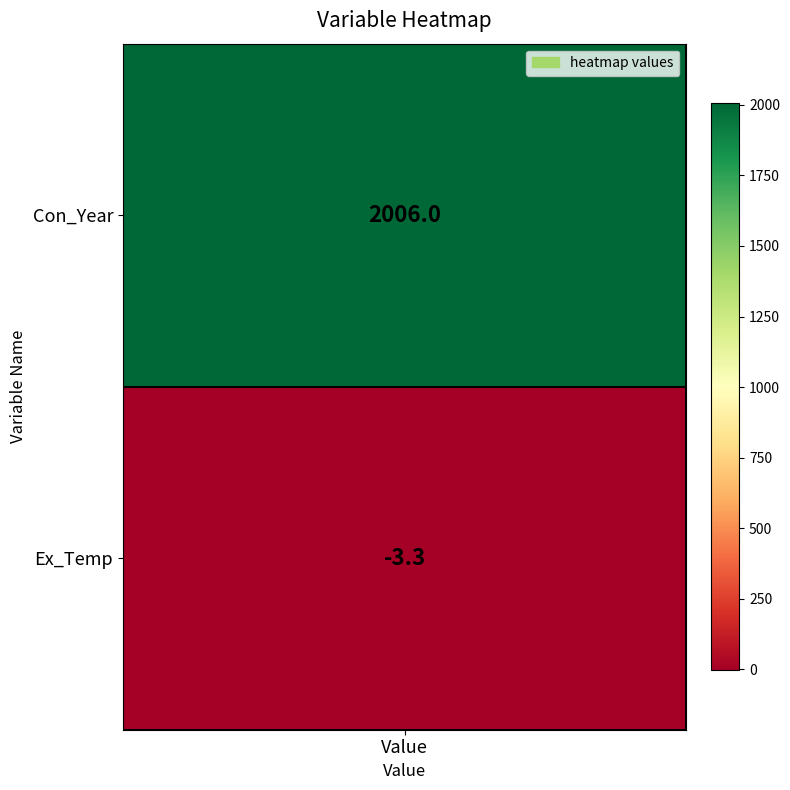

What is the approximate value at 1?

-3.3